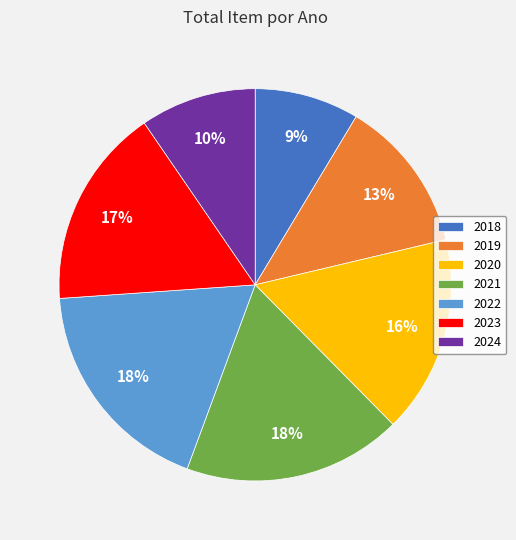

What is the ratio of the value at 2021 to the value at 2023?

1.1